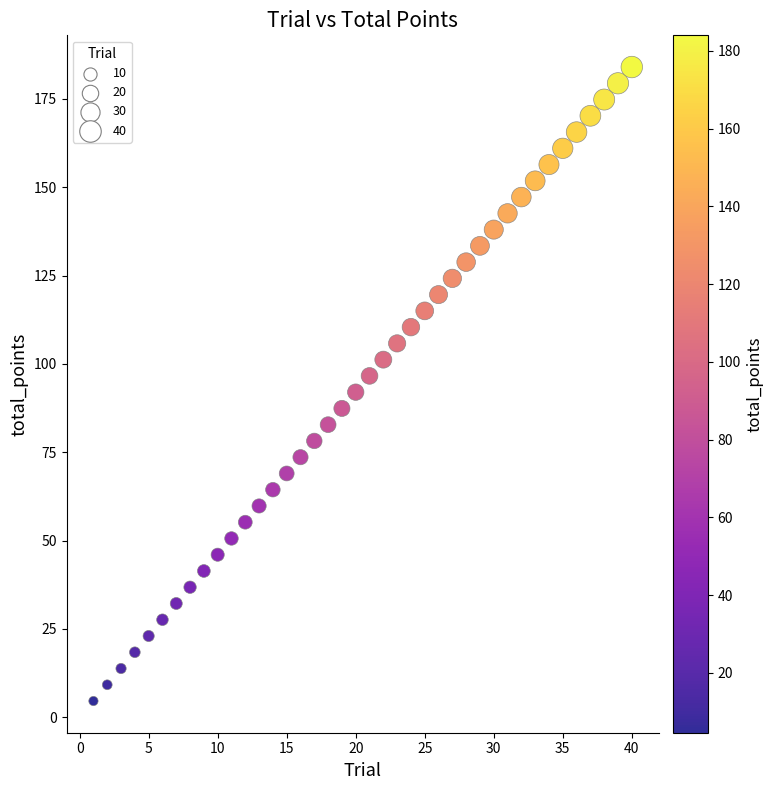

What is the range of Y values (max minus min)?

179.4